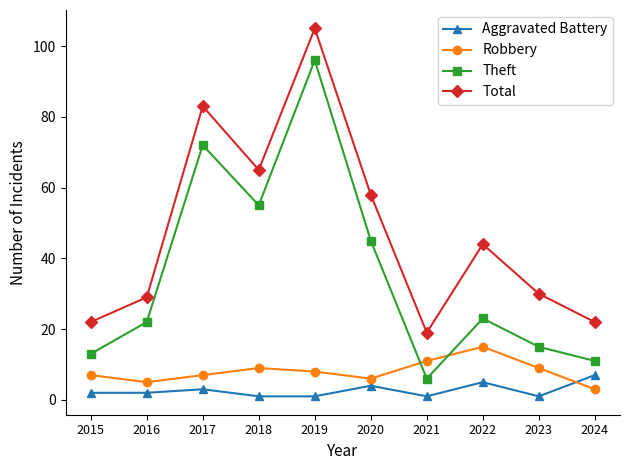

How many distinct data groups are displayed?

4